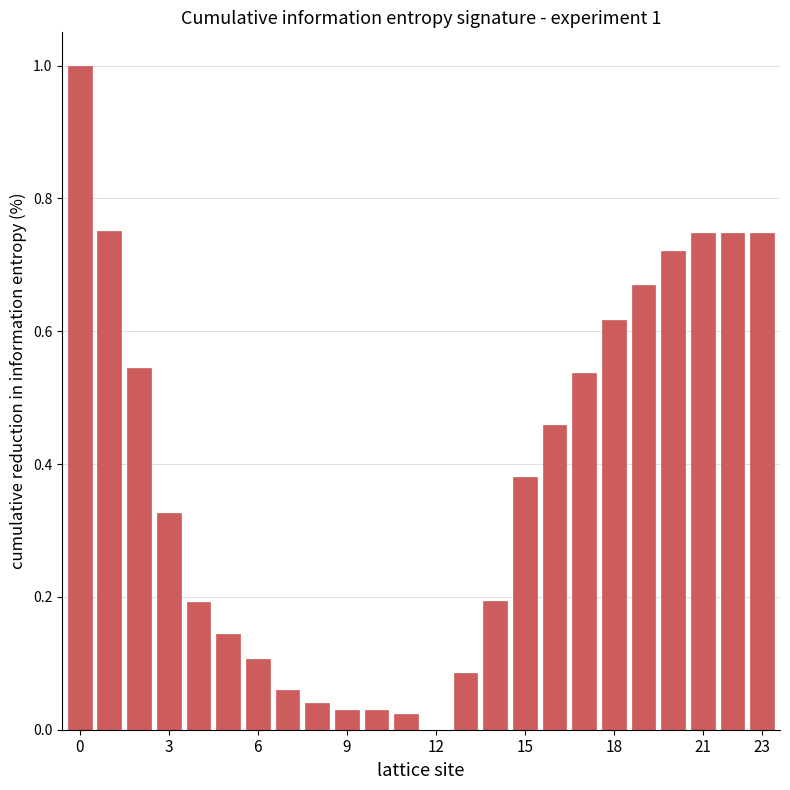

What is the sum of all values?

9.2